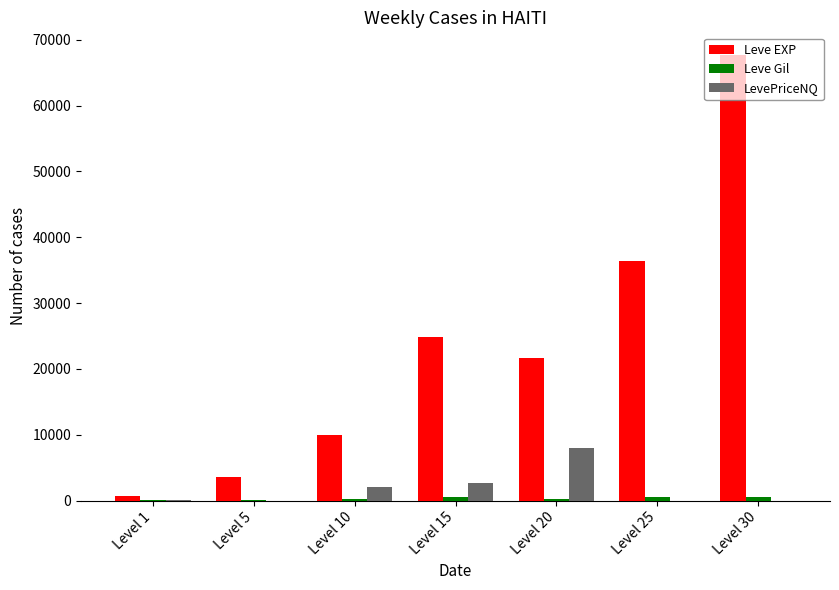

What is the spread (max minus min) of values at Level 15?

24261